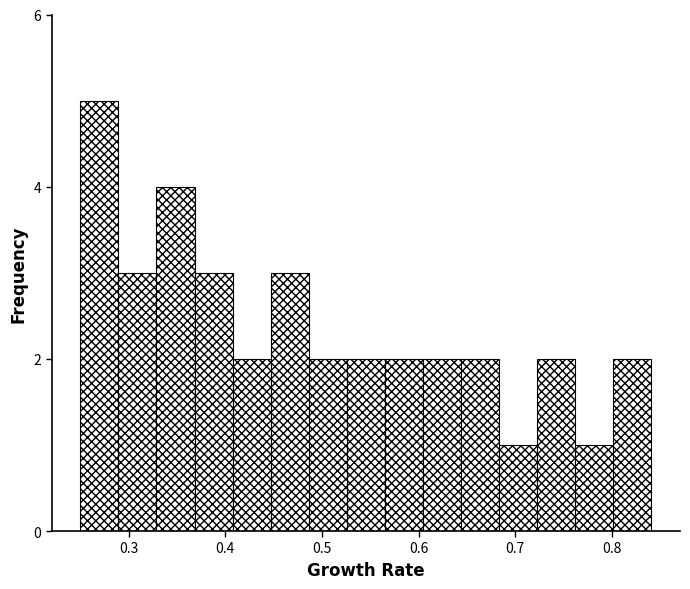

Around what value on the x-axis is the tallest bar? Give the approximate position of its centre, as read against the axis.

0.27